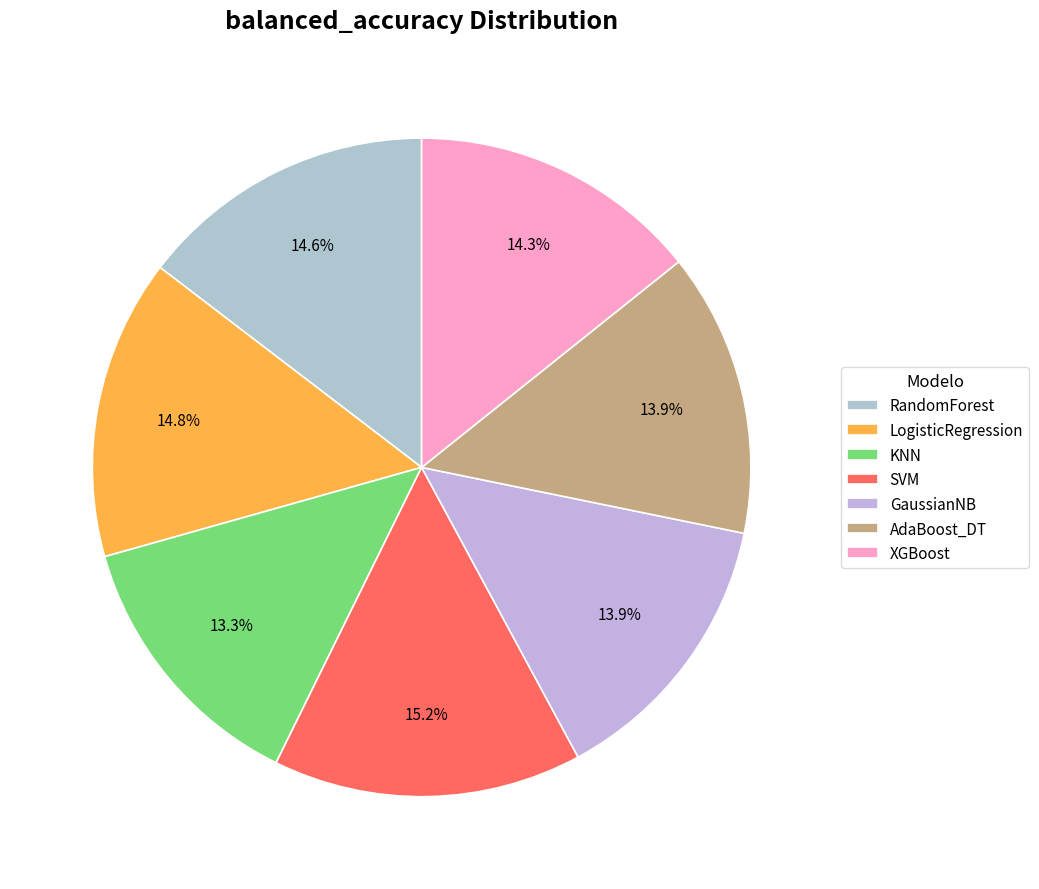

Which has a higher value, AdaBoost_DT or XGBoost?

XGBoost